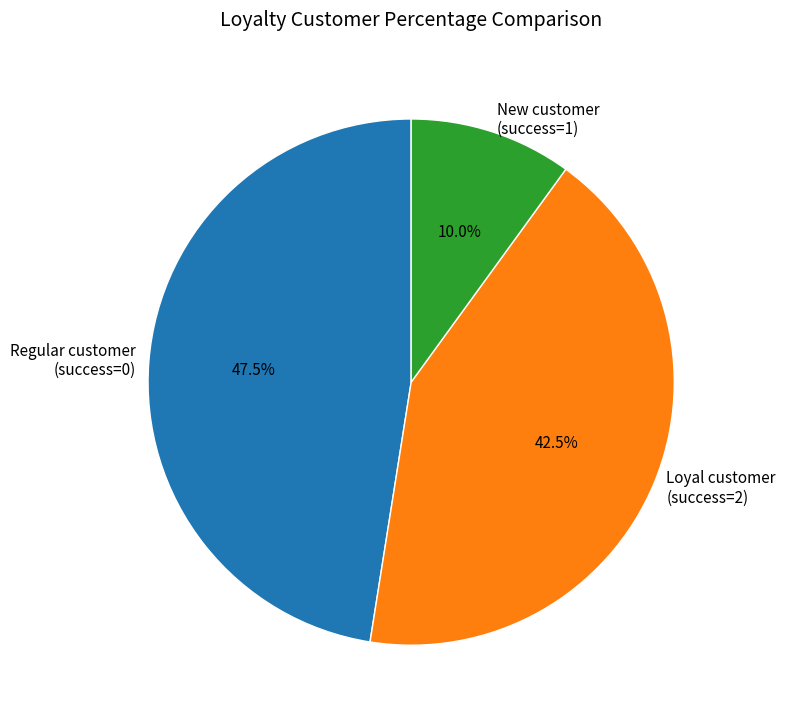

Do Regular customer (success=0) and New customer (success=1) together represent more than half of the pie?

Yes